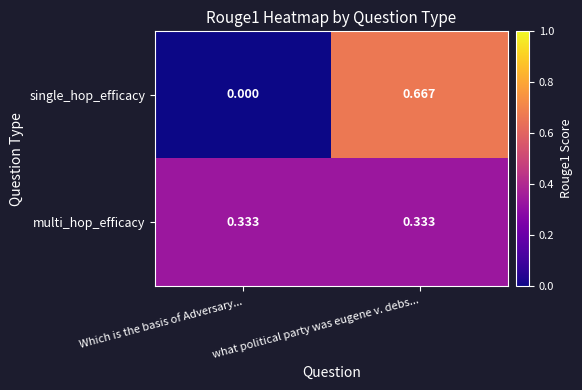

At which category is the sum across all series the highest?

what political party was eugene v. debs...